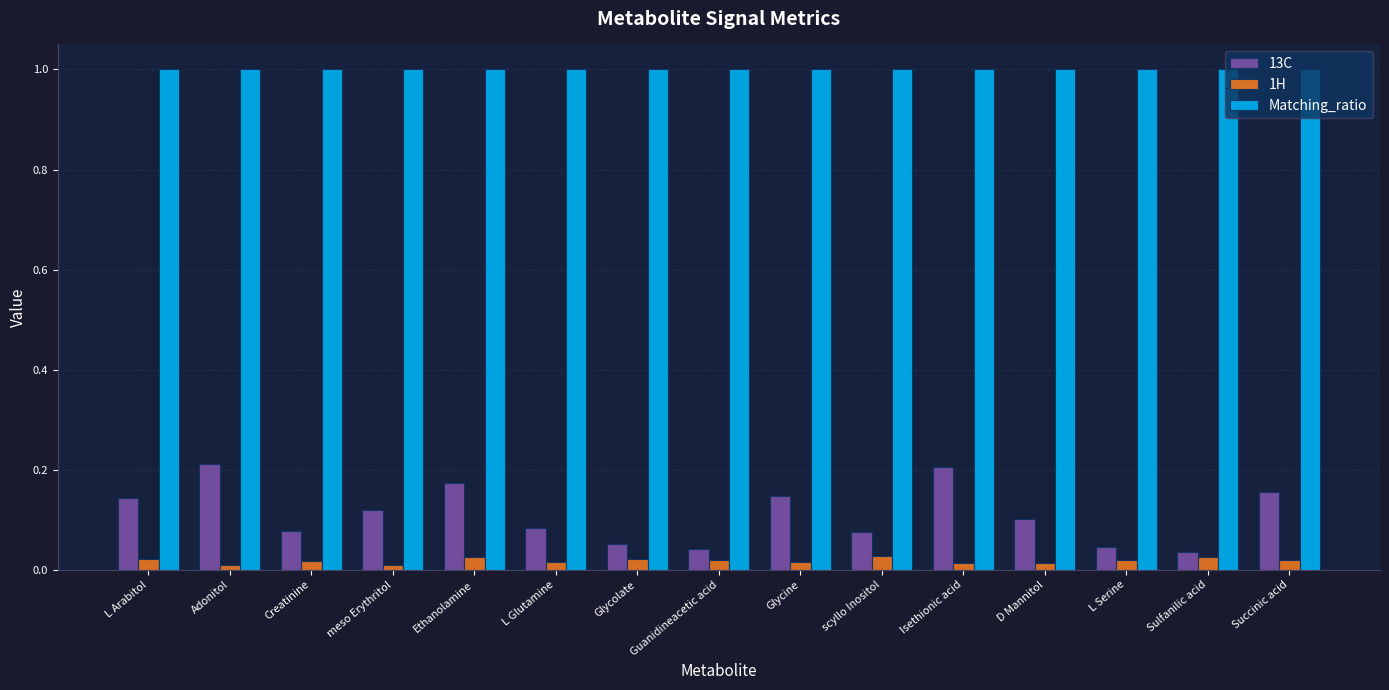

Which series has the largest range (max minus min)?

13C